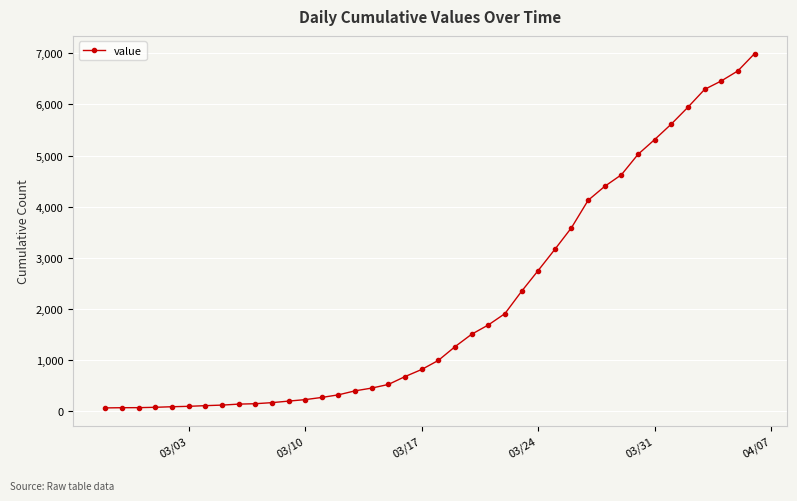

What is the sum of all values?

85677